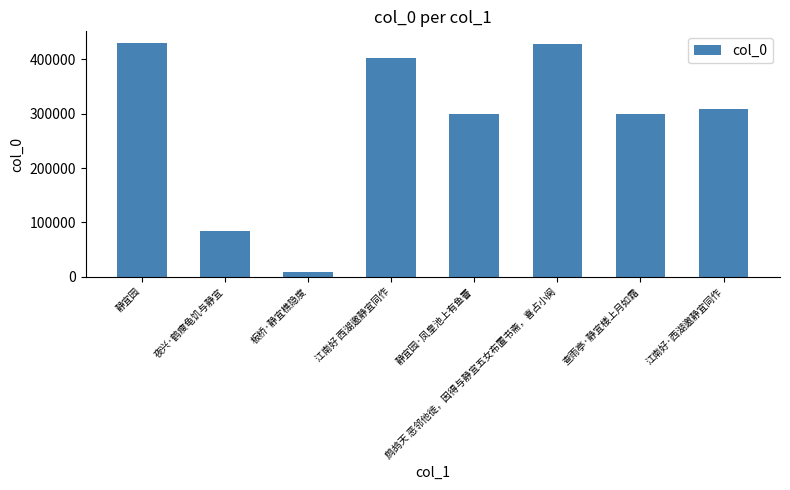

What is the approximate value at 查雨亭·静宜楼上月如霜, to the nearest 10?

298820